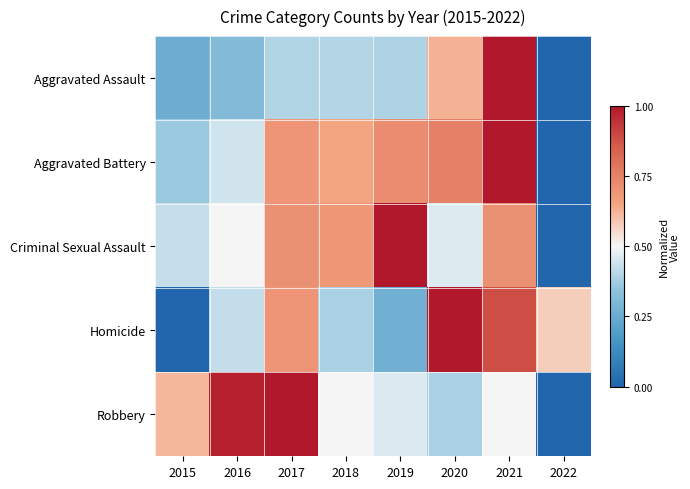

Rank the series at 2016 from lowest to highest value.

Aggravated Assault, Homicide, Aggravated Battery, Criminal Sexual Assault, Robbery